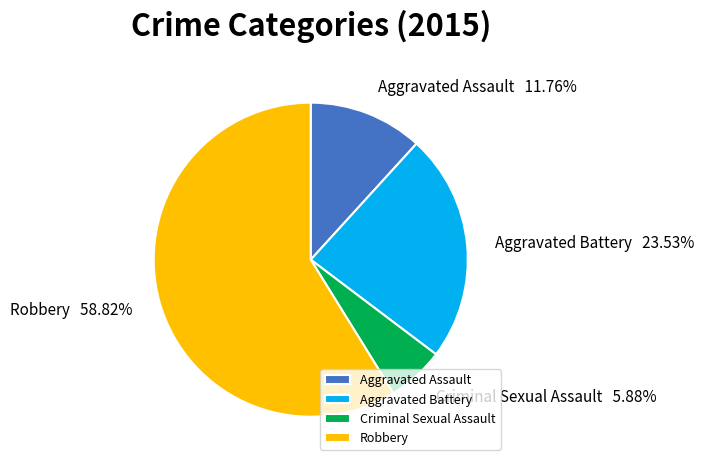

Between Criminal Sexual Assault and Robbery, which is larger?

Robbery